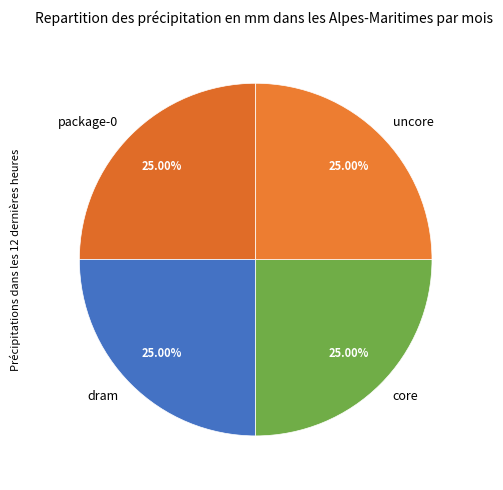

What is the ratio of the value at uncore to the value at core?

1.0